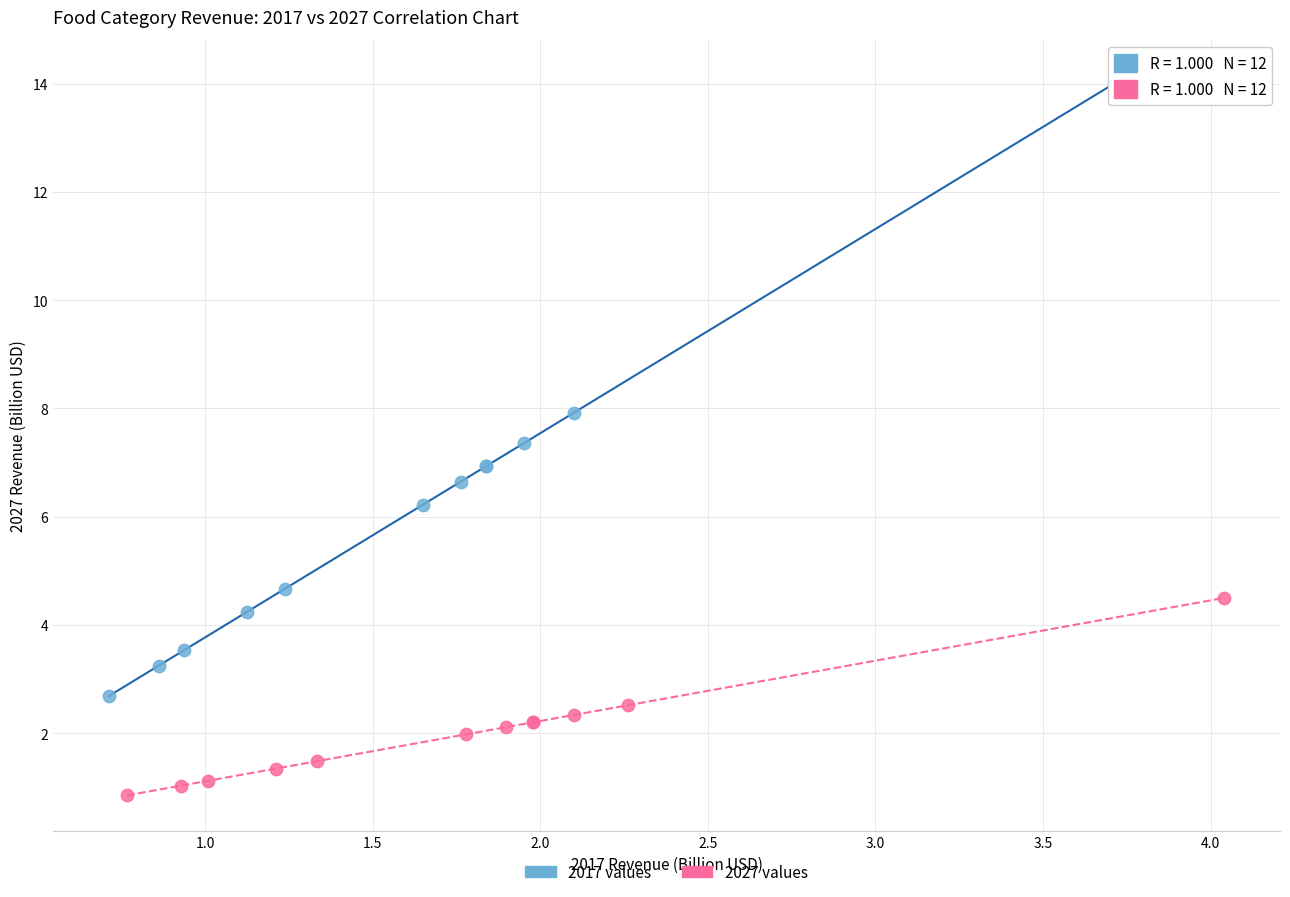

Which series contains the lowest Y value?

2027 values